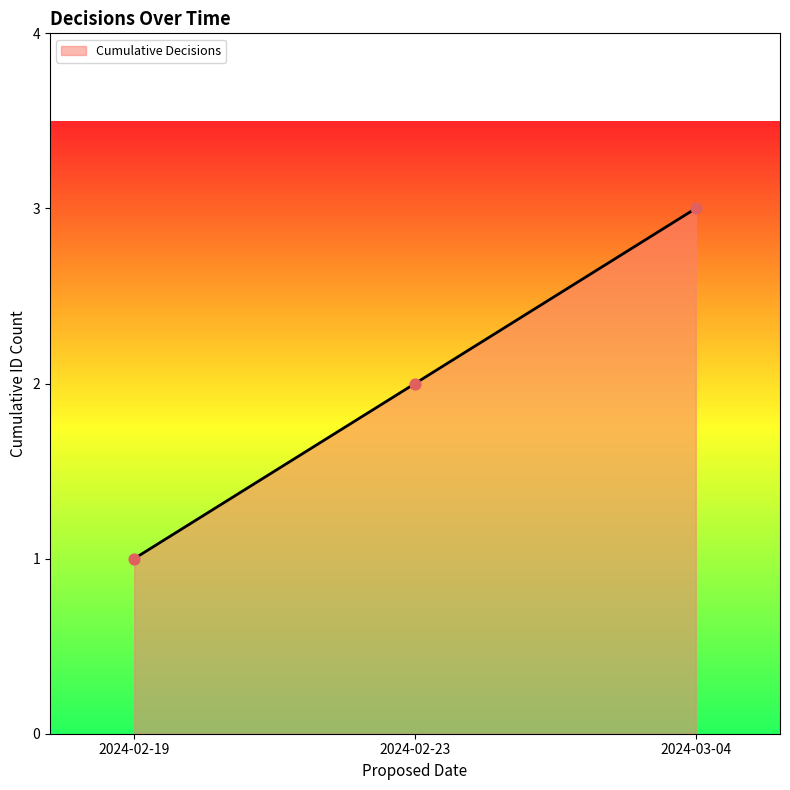

What is the change in value from 2024-02-19 to 2024-02-23?

+1